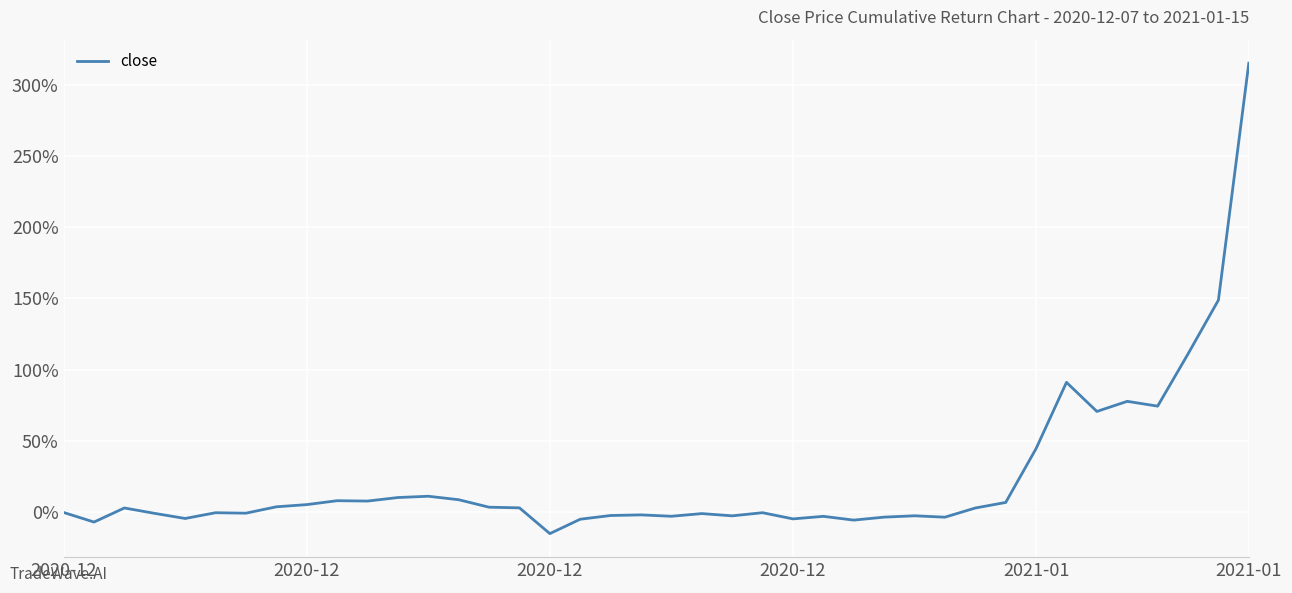

What is the smallest value displayed?

-14.8